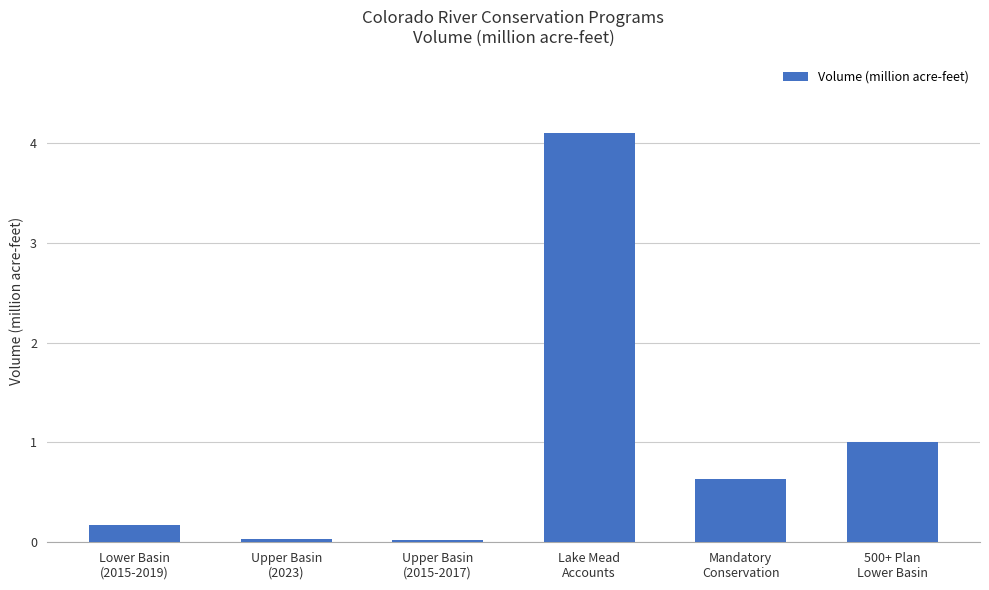

Between Upper Basin
(2015-2017) and Mandatory
Conservation, which is larger?

Mandatory
Conservation